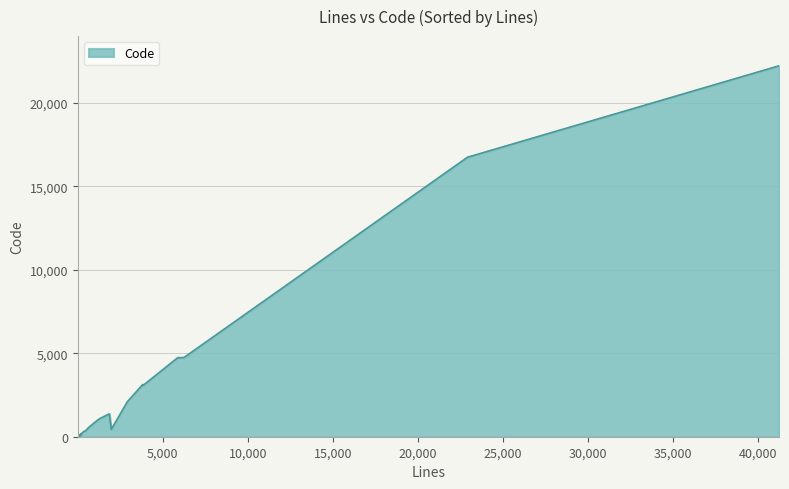

What is the difference between the maximum and minimum values?

22211